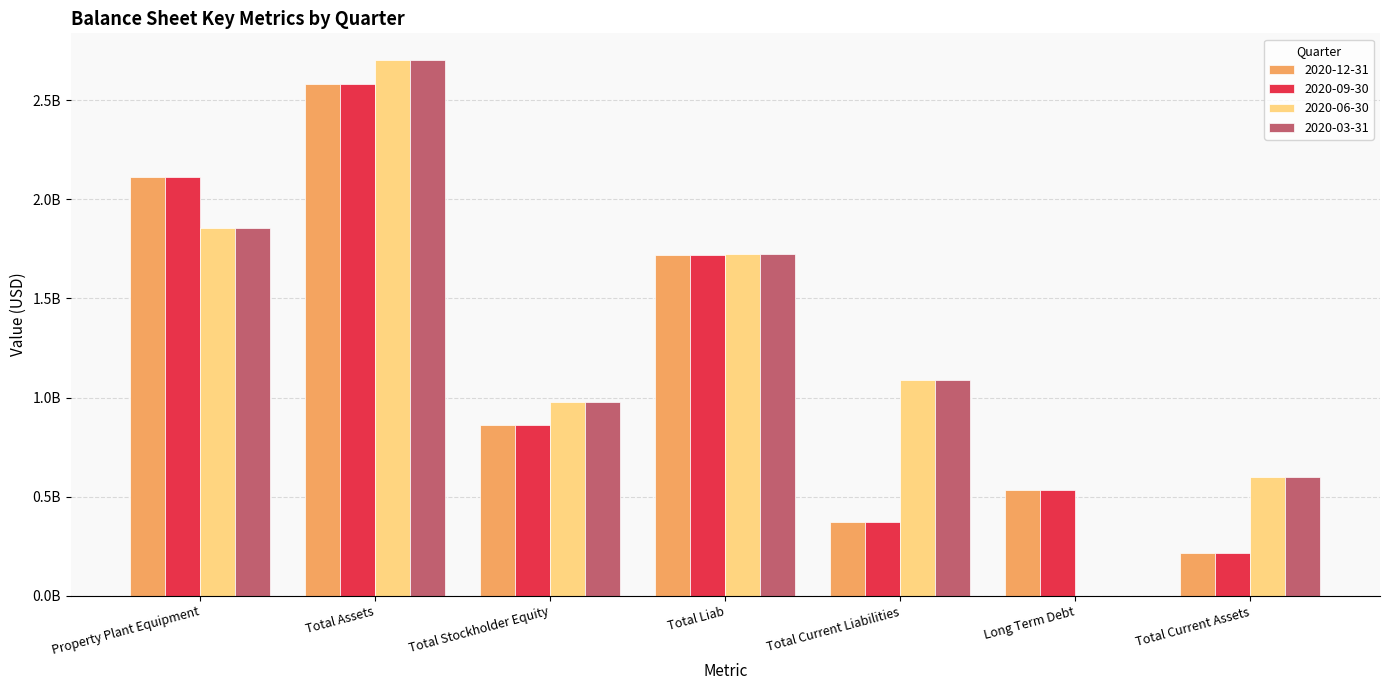

Reading left to right, list all the values displayed in this chart.

2020-12-31: 2111820000	2579019000	862030000	1716989000	370458000	531430000	214959000
2020-09-30: 2111820000	2579019000	862030000	1716989000	370458000	531430000	214959000
2020-06-30: 1857285000	2701333000	975191000	1726142000	1086688000	859000	598628000
2020-03-31: 1857285000	2701333000	975191000	1726142000	1086688000	859000	598628000